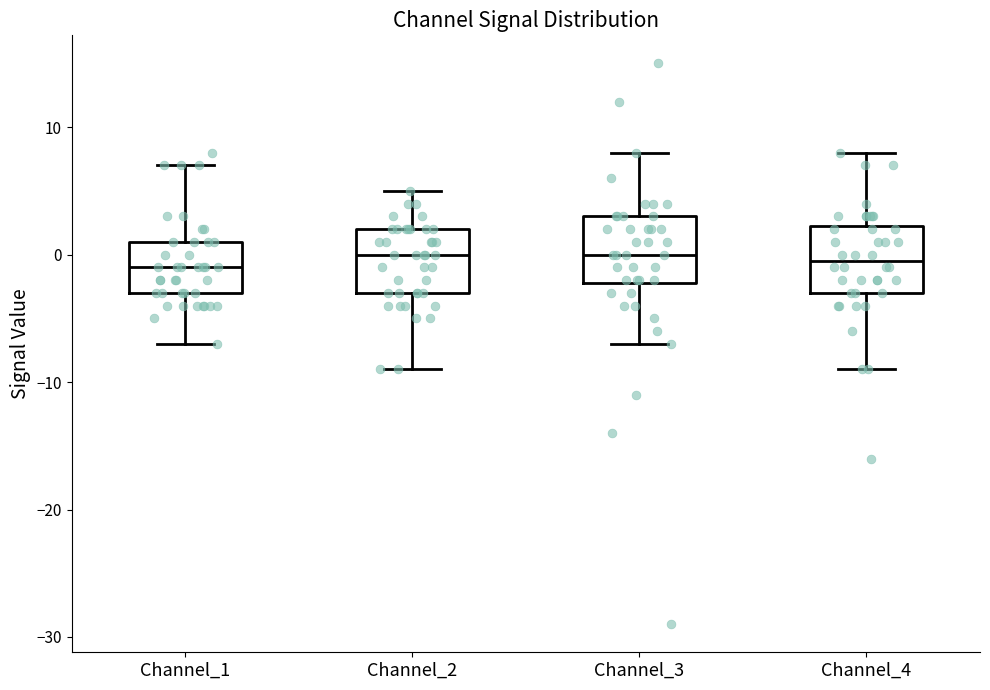

Where is the upper edge of the box for Channel_4 on the y-axis? The values are not printed on the chart, so give them approximately, as read against the axis.

2